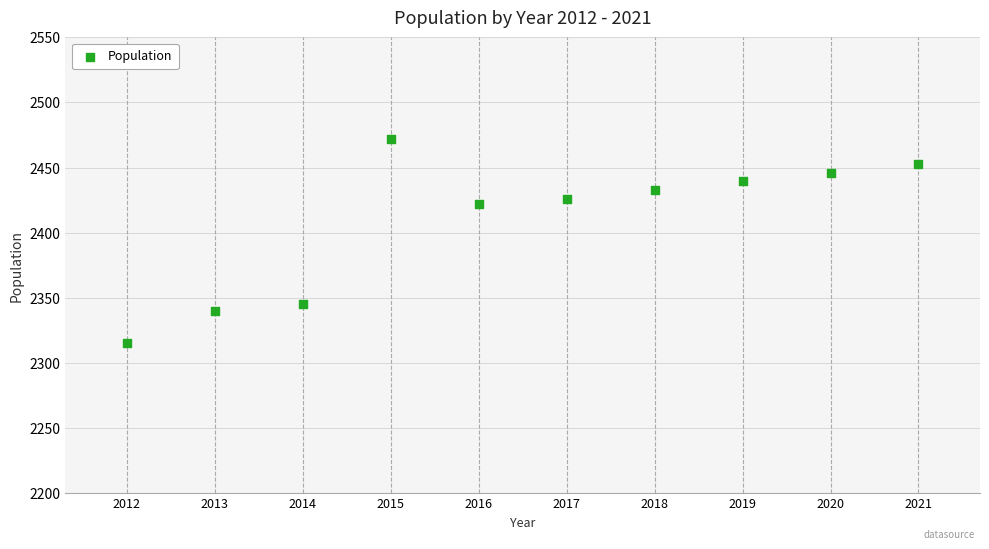

What is the average X value?

2016